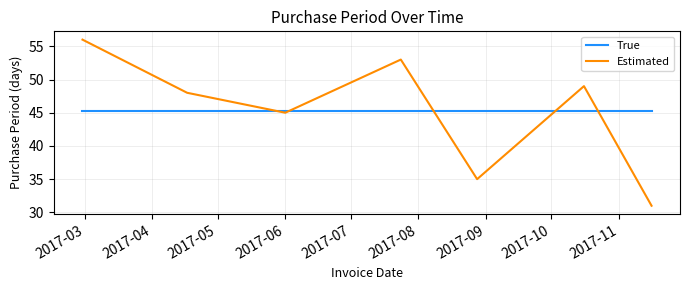

Which series has the widest spread of values?

Estimated